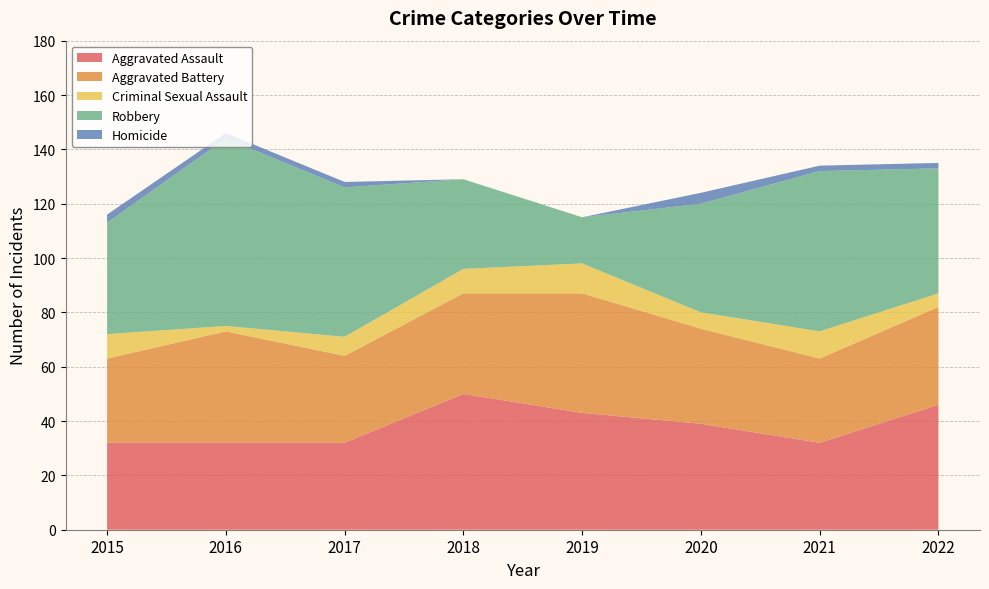

Reading left to right, transcribe all the data shown in this chart.

Aggravated Assault: 32	32	32	50	43	39	32	46
Aggravated Battery: 31	41	32	37	44	35	31	36
Criminal Sexual Assault: 9	2	7	9	11	6	10	5
Robbery: 41	69	55	33	17	40	59	46
Homicide: 3	2	2	0	0	4	2	2